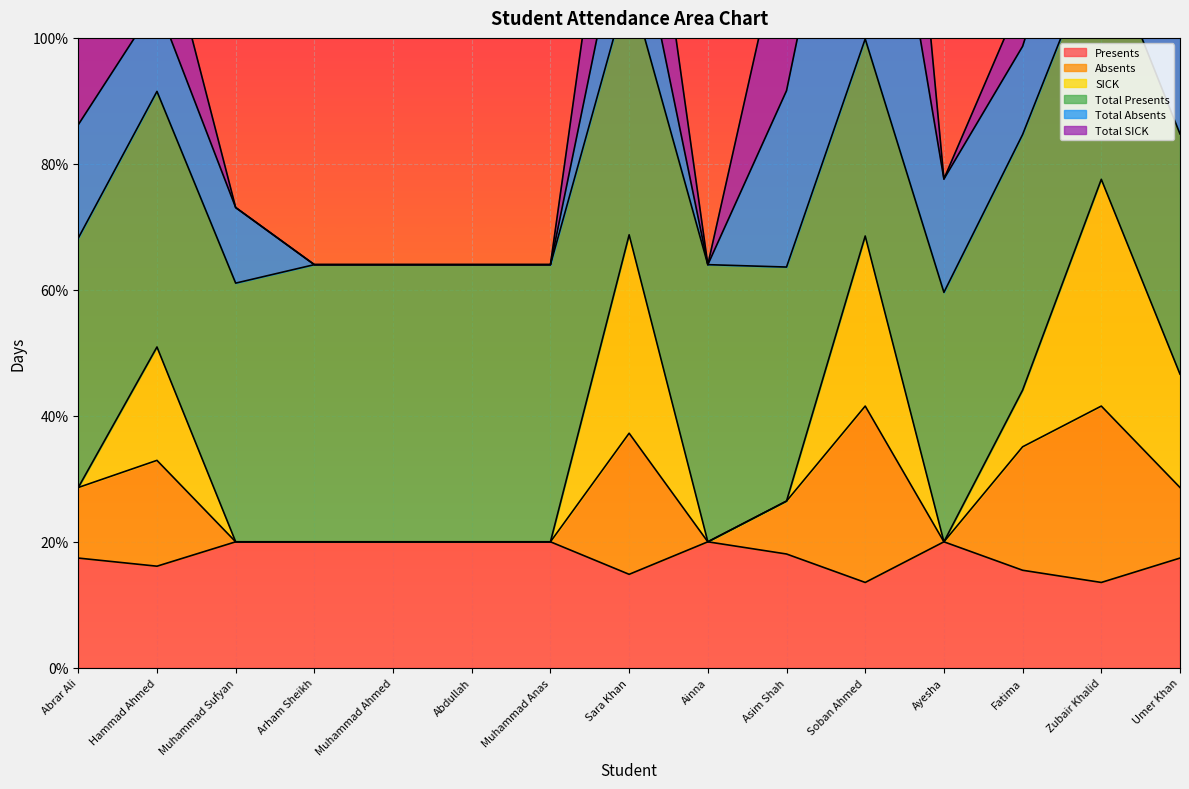

What is the maximum value for Presents?

20.0